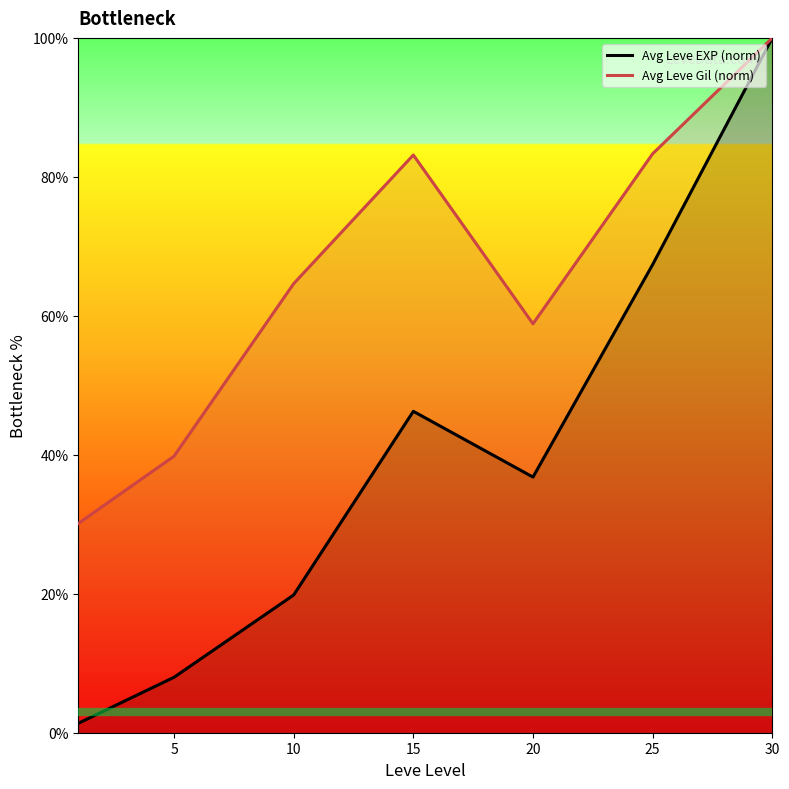

The Avg Leve EXP (norm) series shows 21.0 at 15. True or false?

False